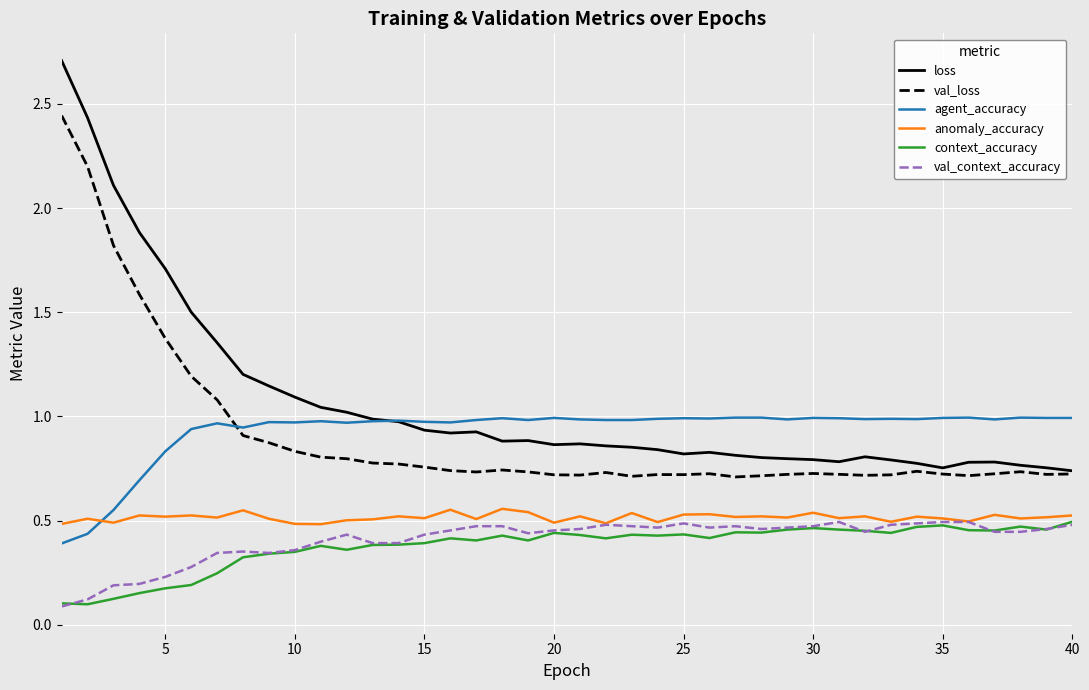

What is the sum of all val_loss values?

36.3